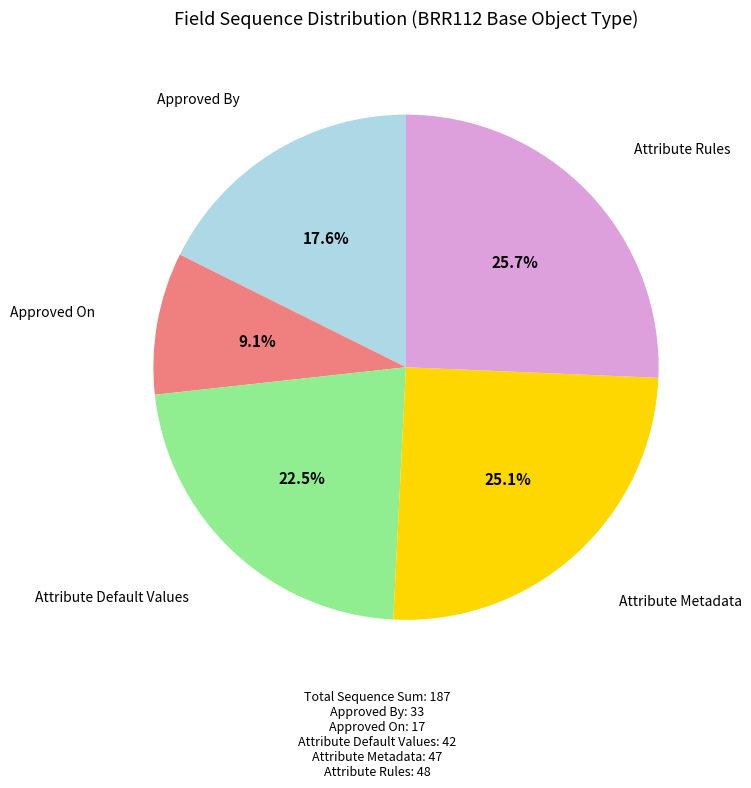

Does any single category account for the majority?

No